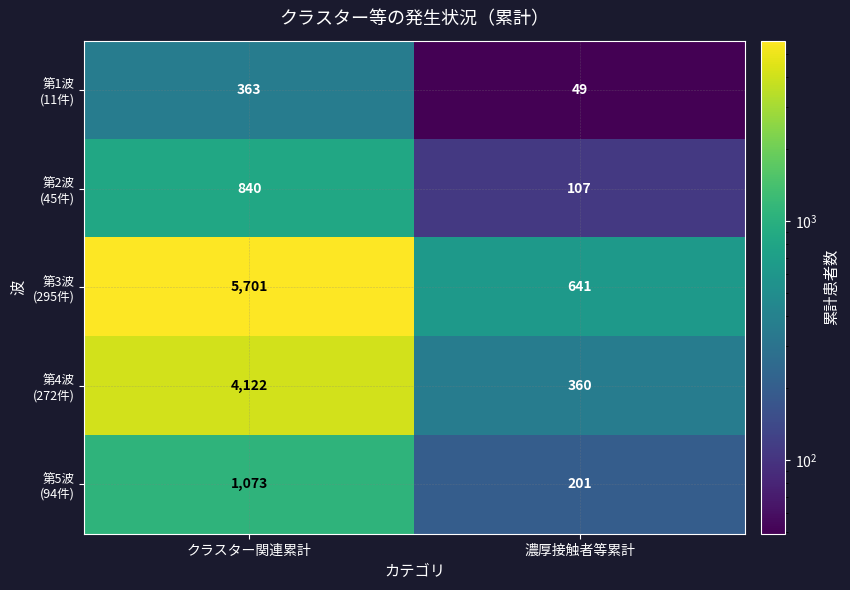

What is the difference between the highest and lowest values at クラスター関連累計?

5338